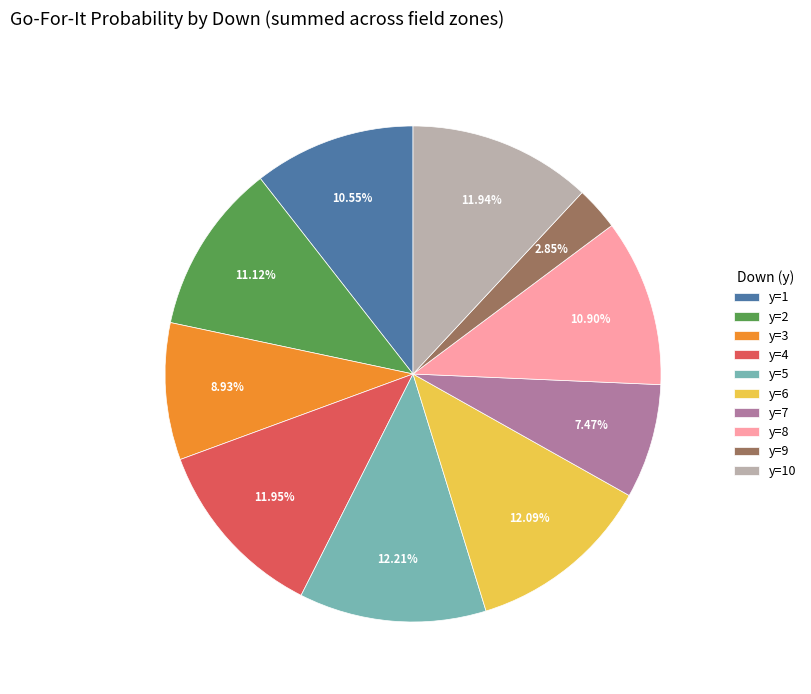

To the nearest percent, what is the average slice percentage?

10%